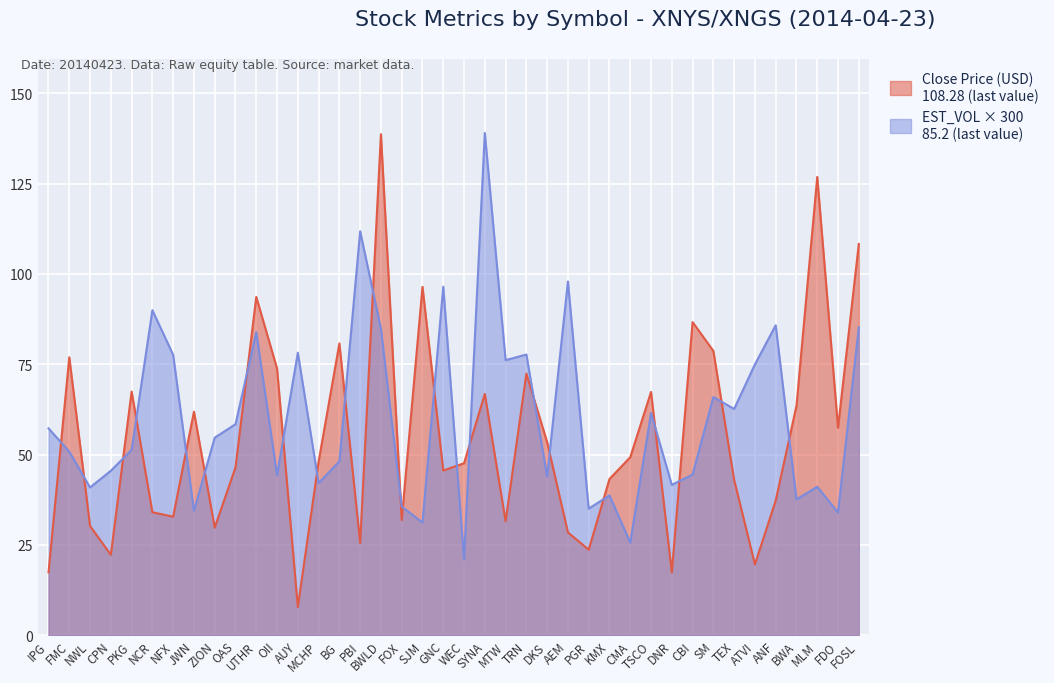

Rank the series by their maximum value, from lowest to highest.

Close, EST_VOL